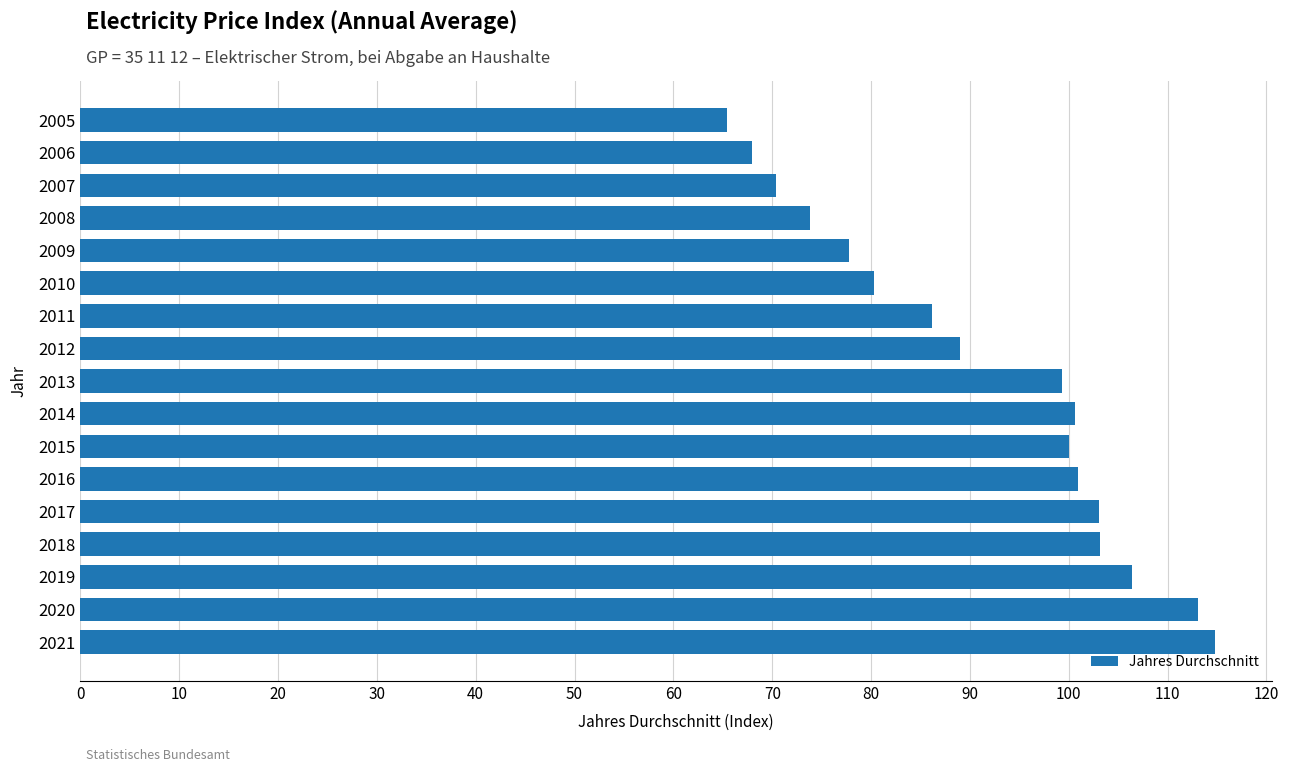

Does the chart contain any negative values?

No